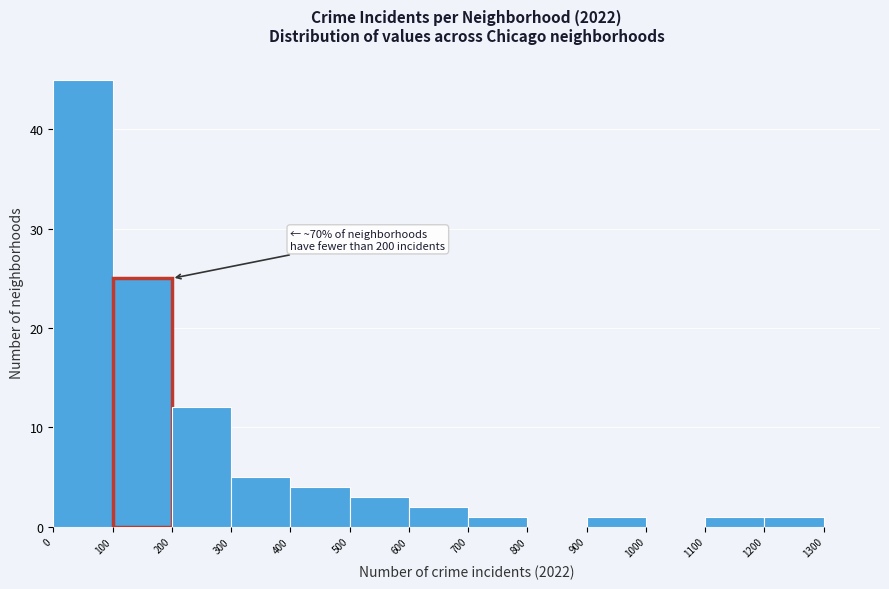

Over which range of the x-axis is the bar tallest?

0 to 100